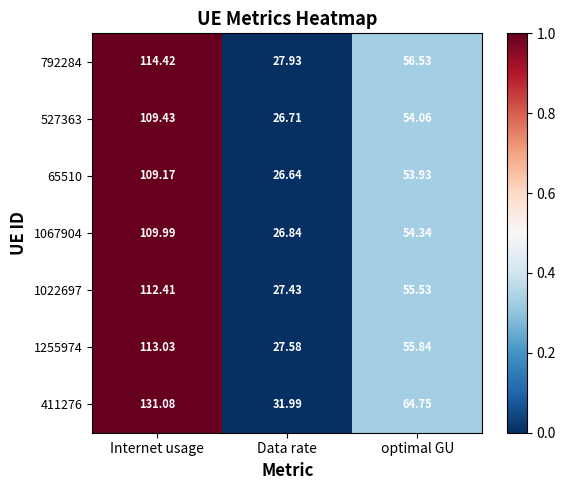

At which label does 411276 reach its peak?

Internet usage